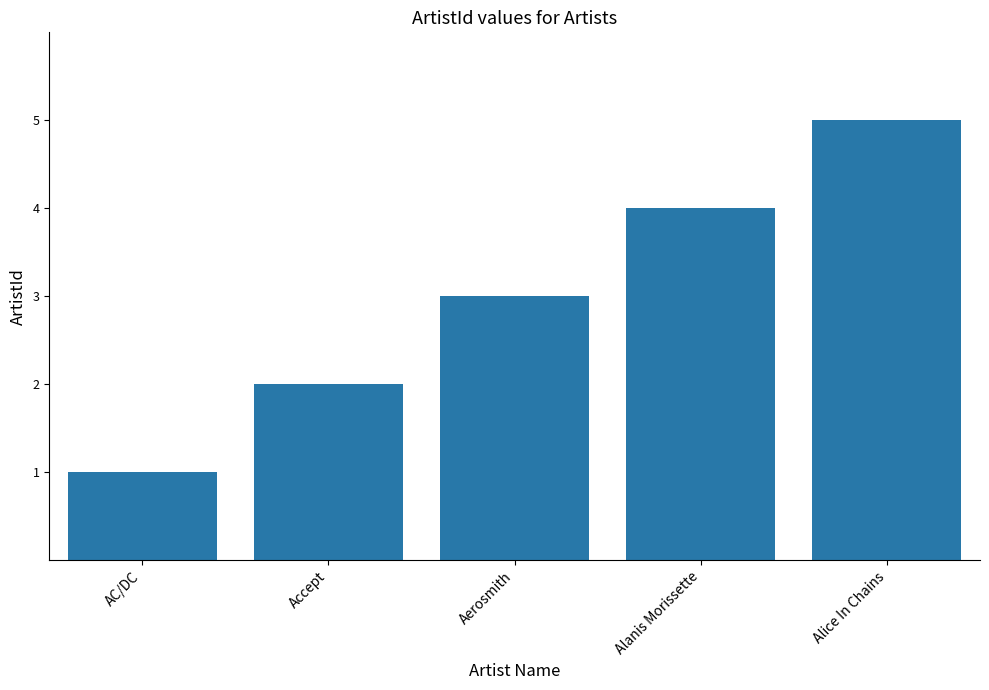

Rank the categories by value from highest to lowest.

Alice In Chains, Alanis Morissette, Aerosmith, Accept, AC/DC